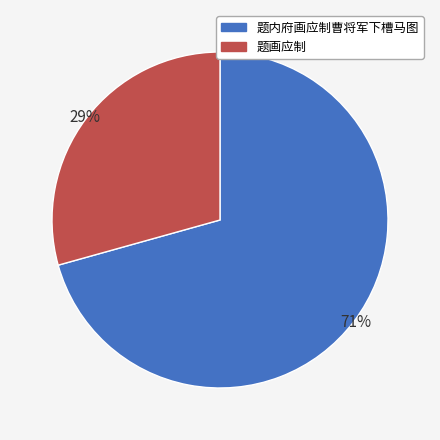

To the nearest percent, what is the combined percentage of 题内府画应制曹将军下槽马图 and 题画应制?

100%